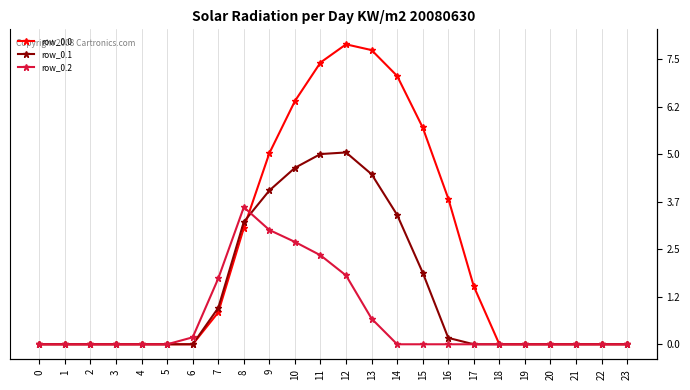

In row_0.0, how many points are higher than both neighbors (excluding endpoints)?

1